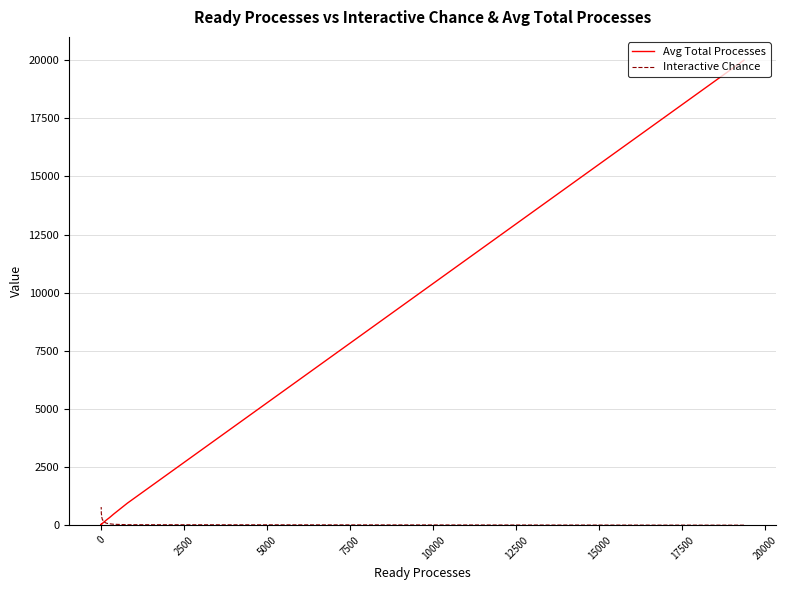

What is the greatest value displayed?

20000